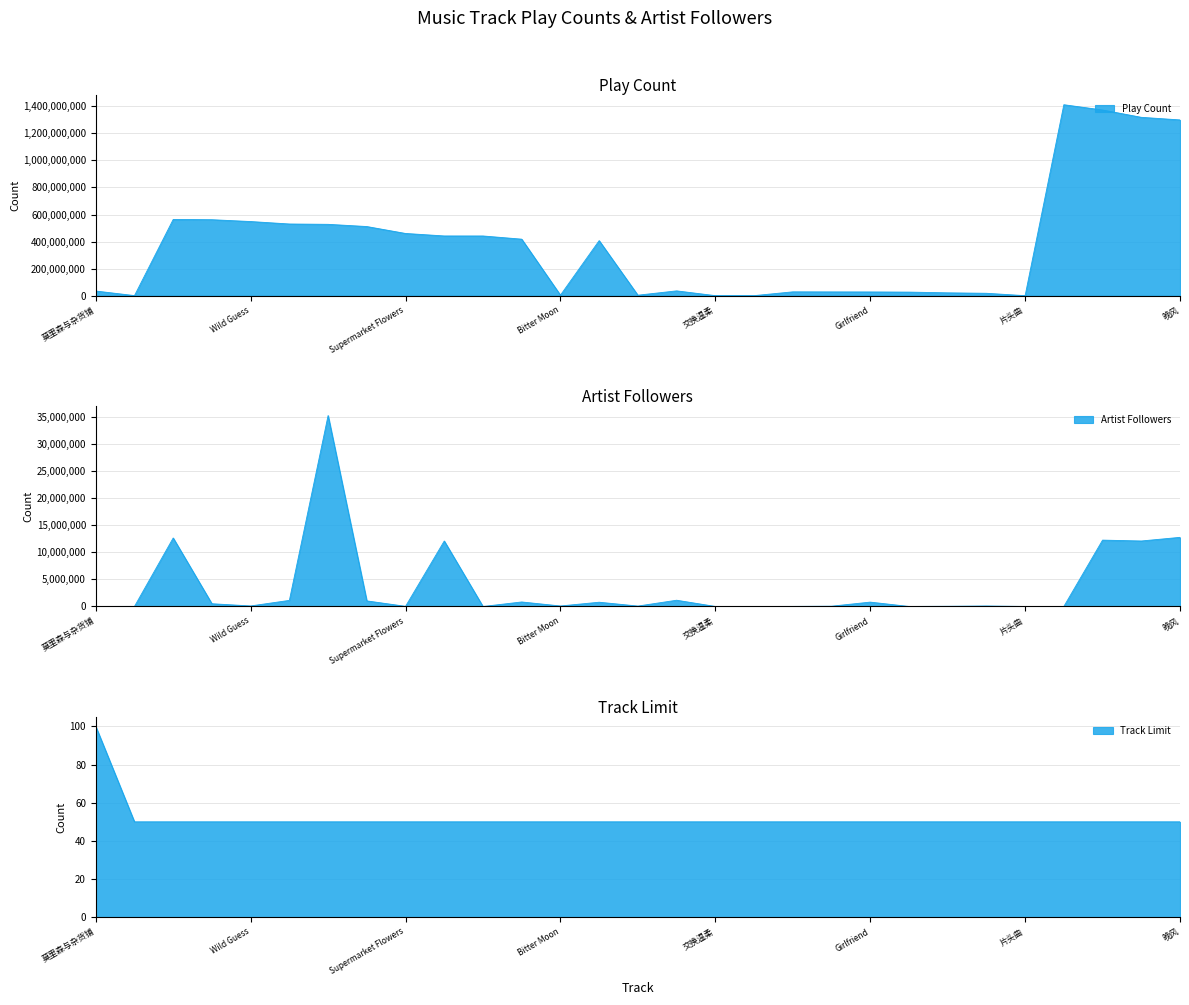

Which series has the widest spread of values?

Play Count